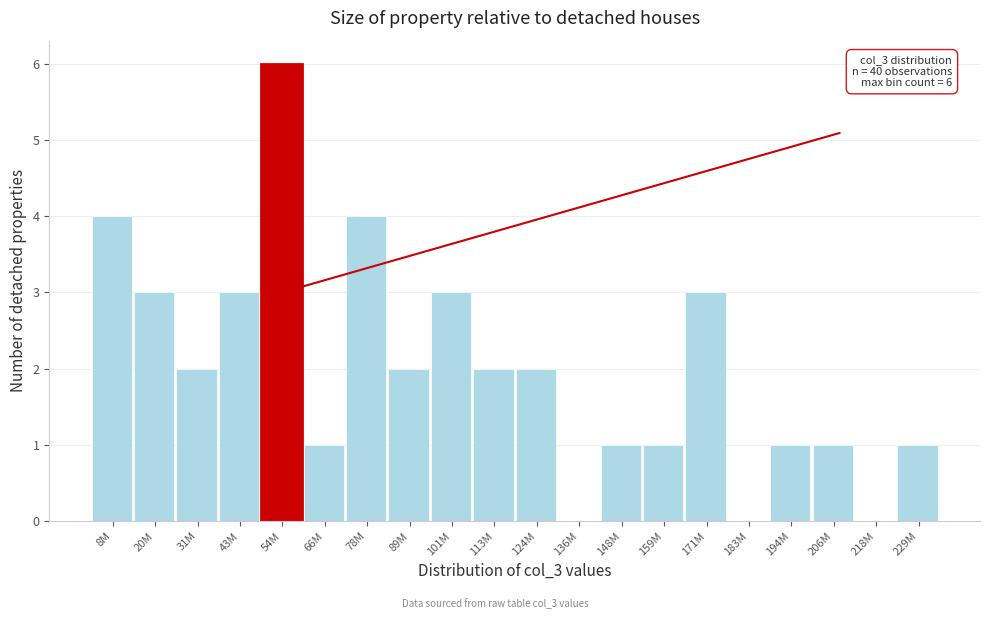

Reading right to left, what are all the values shown in this chart?

229M=1	218M=0	206M=1	194M=1	183M=0	171M=3	159M=1	148M=1	136M=0	124M=2	113M=2	101M=3	89M=2	78M=4	66M=1	54M=6	43M=3	31M=2	20M=3	8M=4